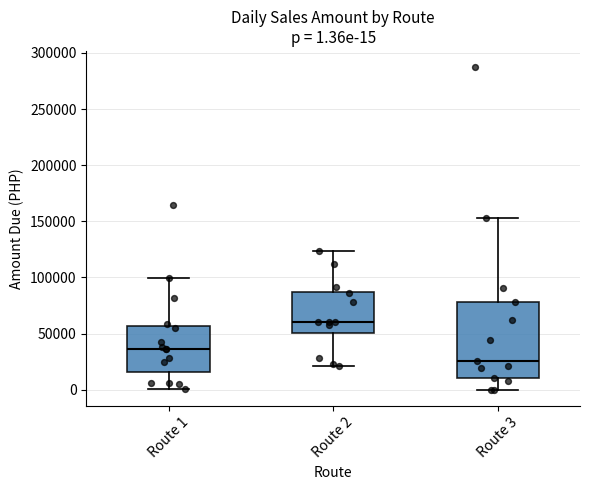

Which box's median line is the lowest?

Route 3